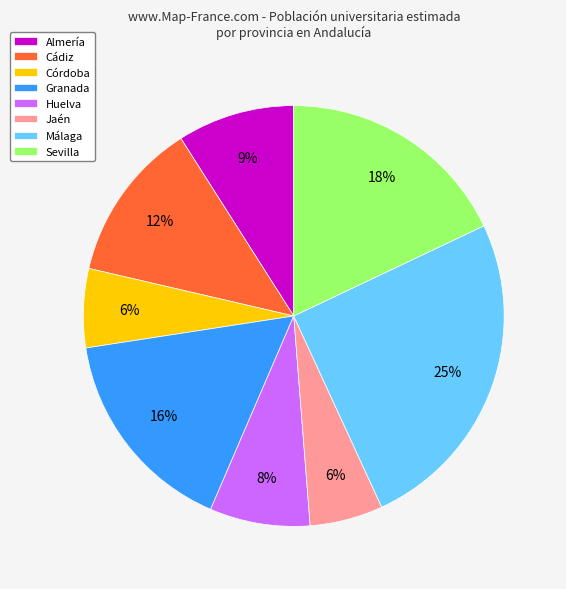

To the nearest percent, what percentage of the pie is Jaén?

6%